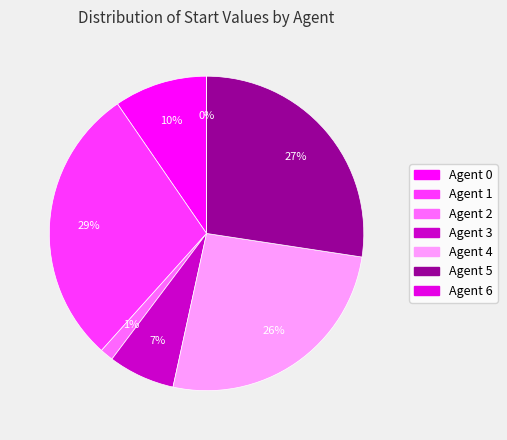

What is the ratio of the value at Agent 5 to the value at Agent 2?

20.0